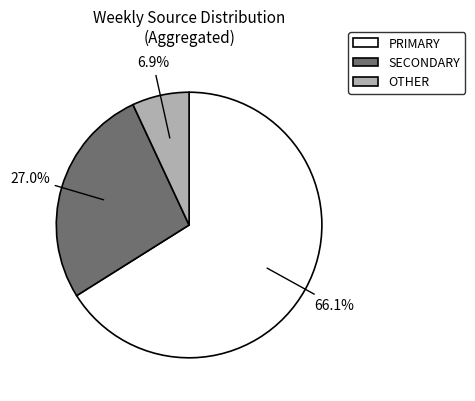

What is the ratio of the value at SECONDARY to the value at PRIMARY?

0.4